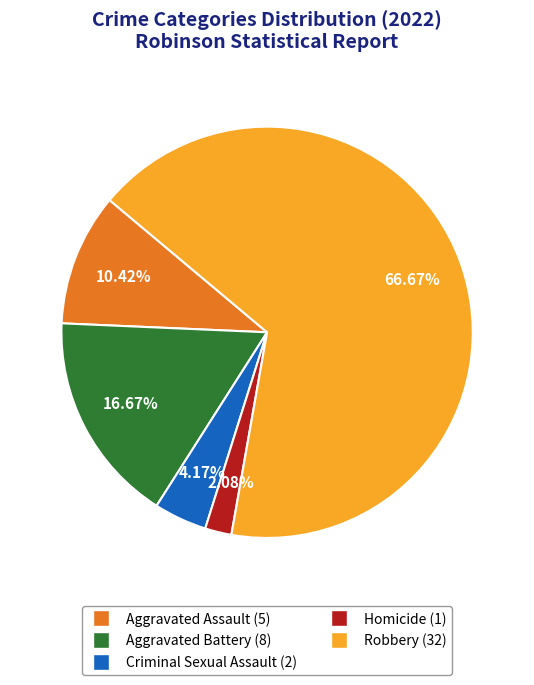

Rank the categories by value from lowest to highest.

Homicide, Criminal Sexual Assault, Aggravated Assault, Aggravated Battery, Robbery